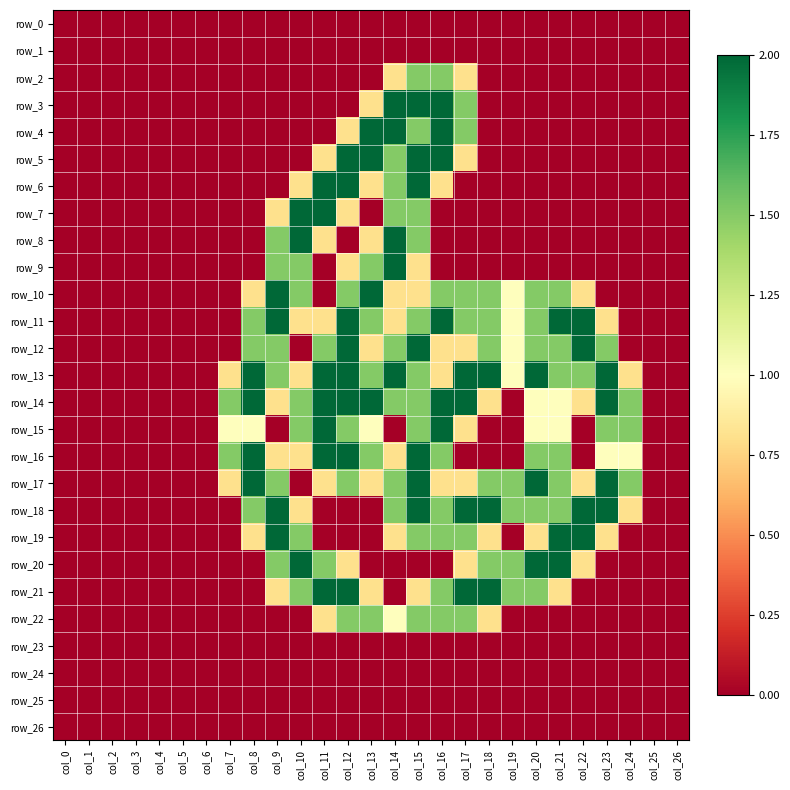

What is the difference between the row_11 values at col_10 and col_1?

0.8